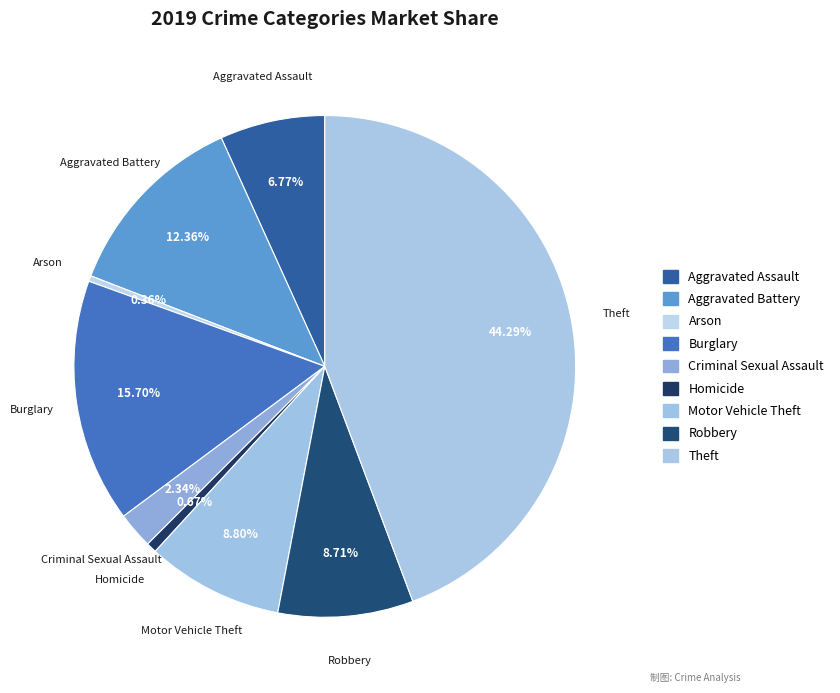

Count the number of slices in the pie.

9